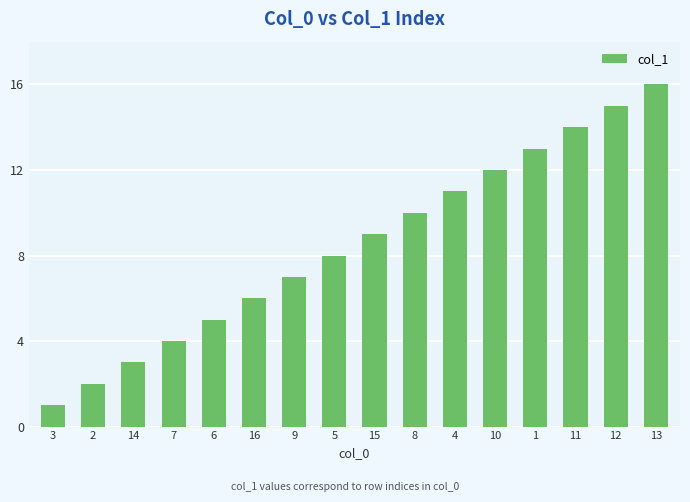

Rank the categories by value from lowest to highest.

3, 2, 14, 7, 6, 16, 9, 5, 15, 8, 4, 10, 1, 11, 12, 13